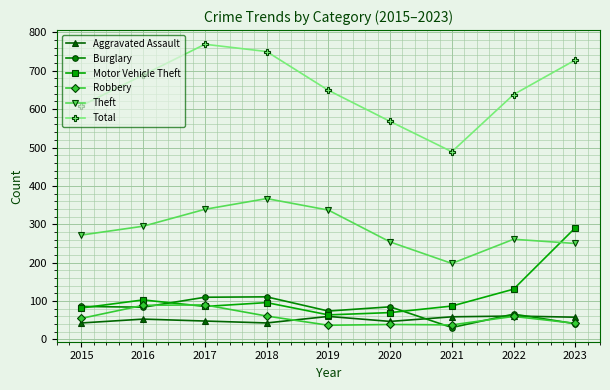

Does the chart have visible grid lines?

Yes